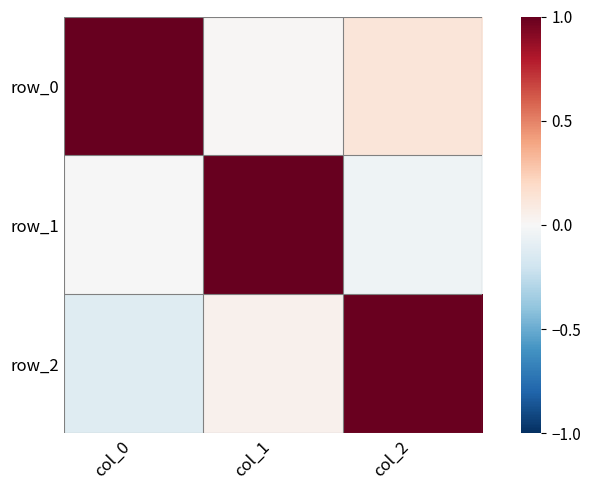

How many values in the row_1 series exceed 0?

1